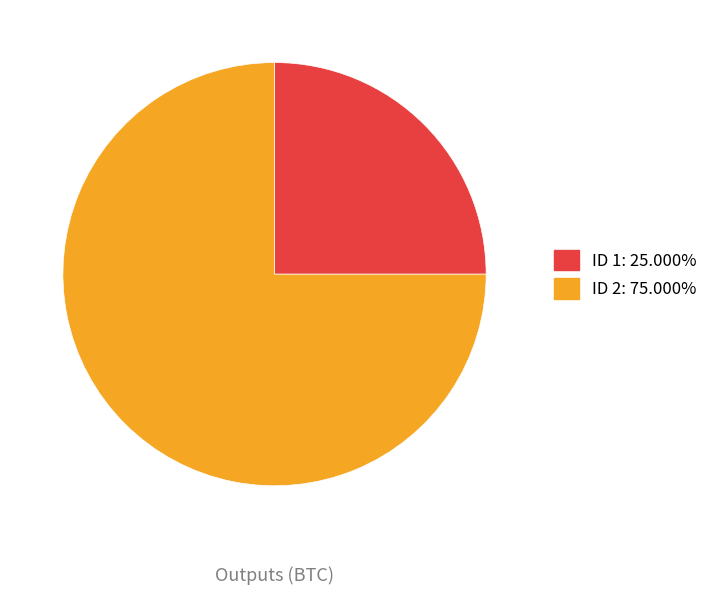

Does any single category account for the majority?

Yes